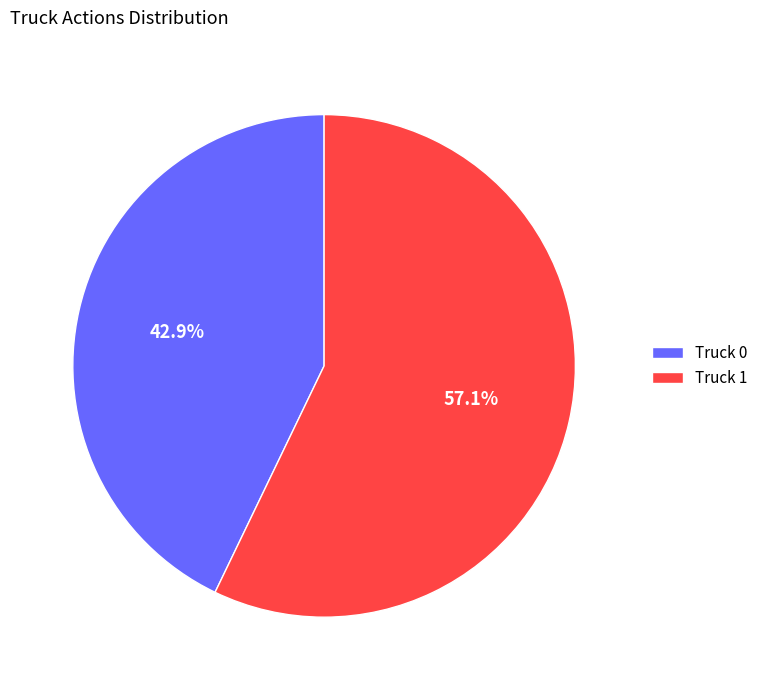

Which category has the biggest portion of the pie?

Truck 1